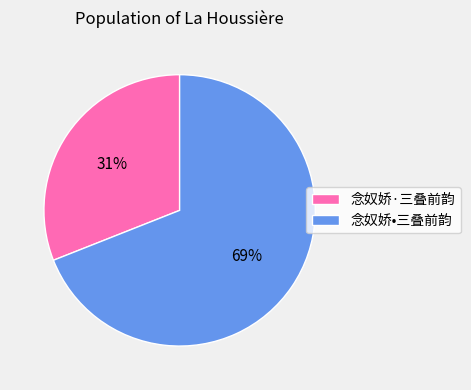

Approximately how many times larger is the value at 念奴娇•三叠前韵 compared to 念奴娇·三叠前韵?

2.2